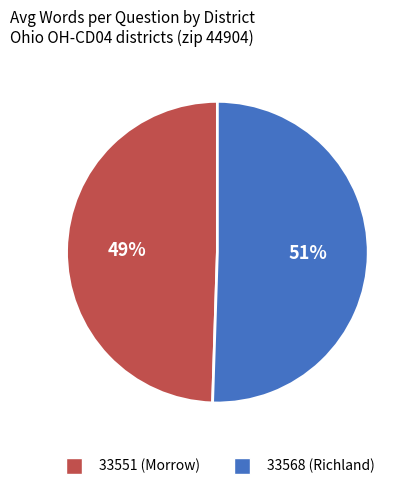

The 33551 (Morrow) slice represents 55% of the pie. True or false?

False